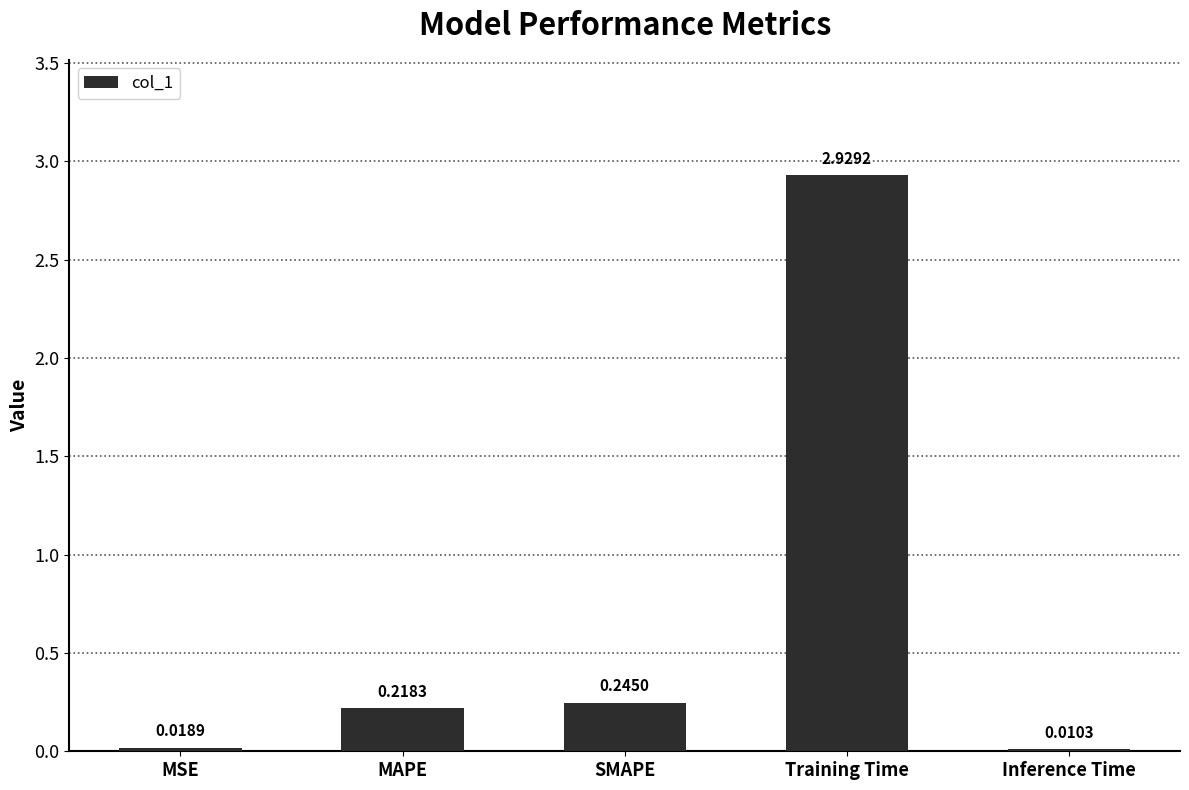

What is the difference between the values at Training Time and SMAPE?

2.7